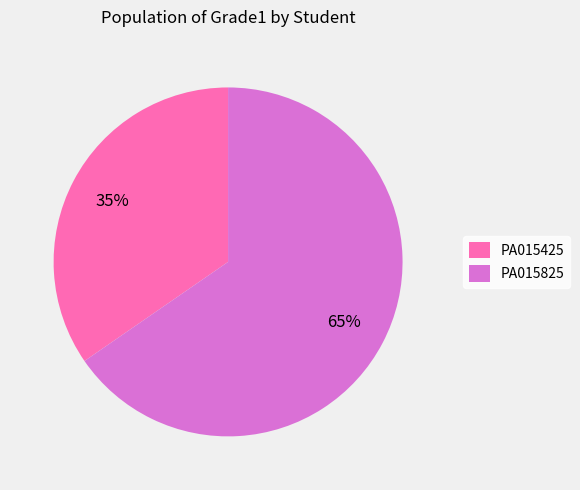

Which category has the biggest portion of the pie?

PA015825